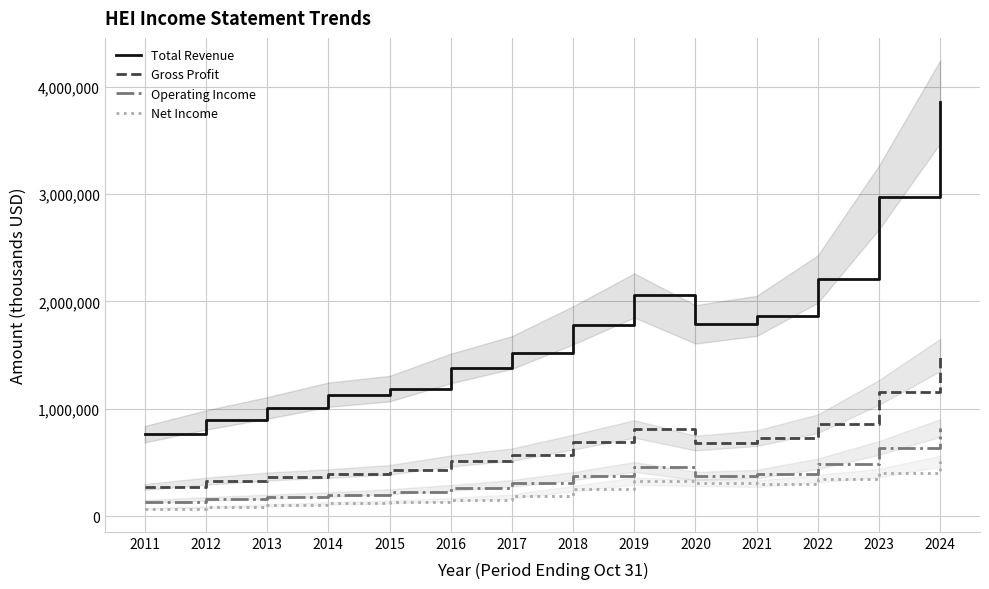

True or false: Operating Income has a value of 489200 at 2022.

True